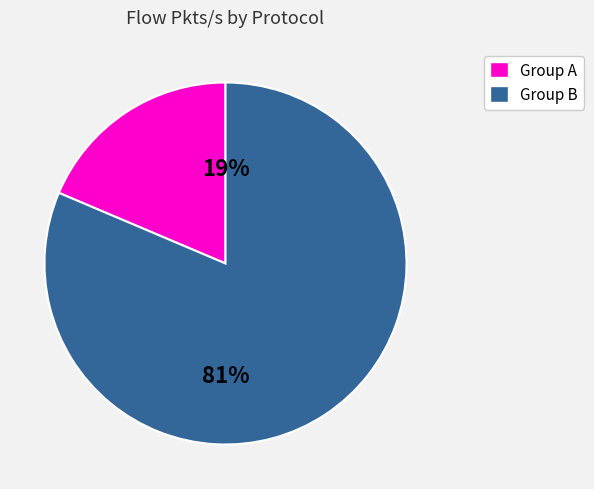

To the nearest percent, what is the average slice percentage?

50%